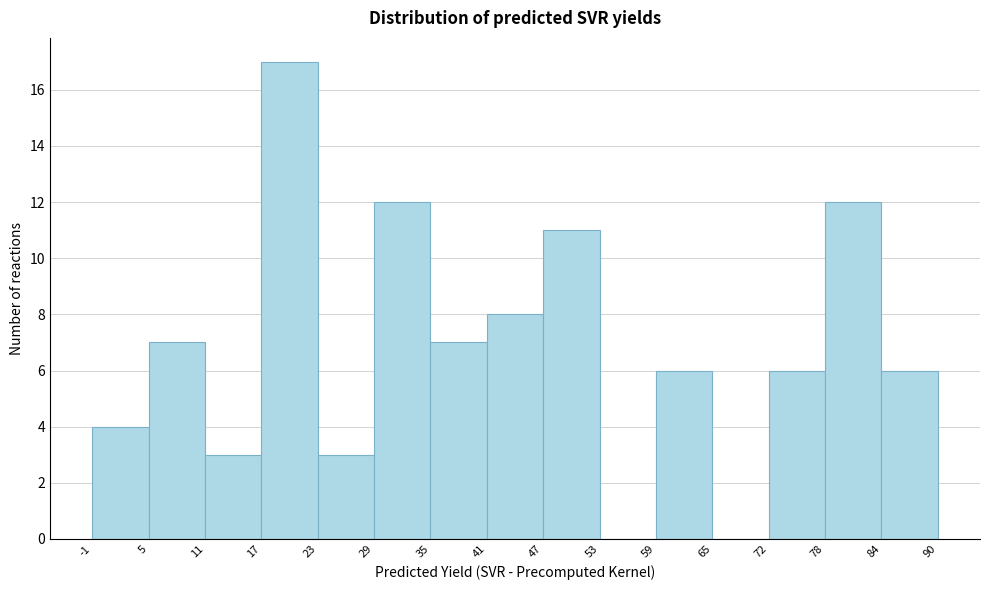

What is the height of the bar covering 41 to 47 on the x-axis? The values are not printed on the chart, so give them approximately, as read against the axis.

8